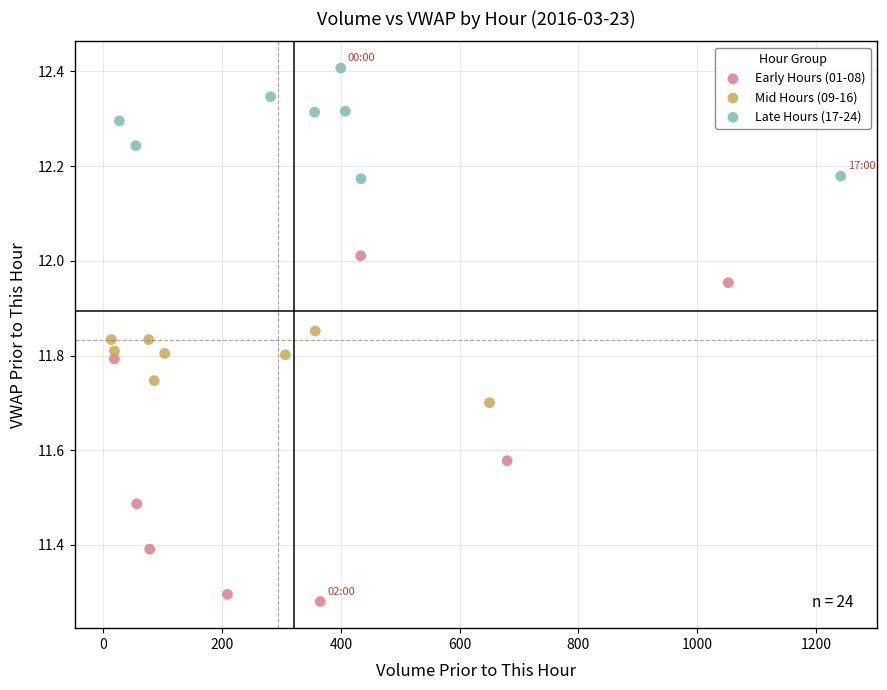

Which series contains the highest Y value?

Late Hours (17-24)